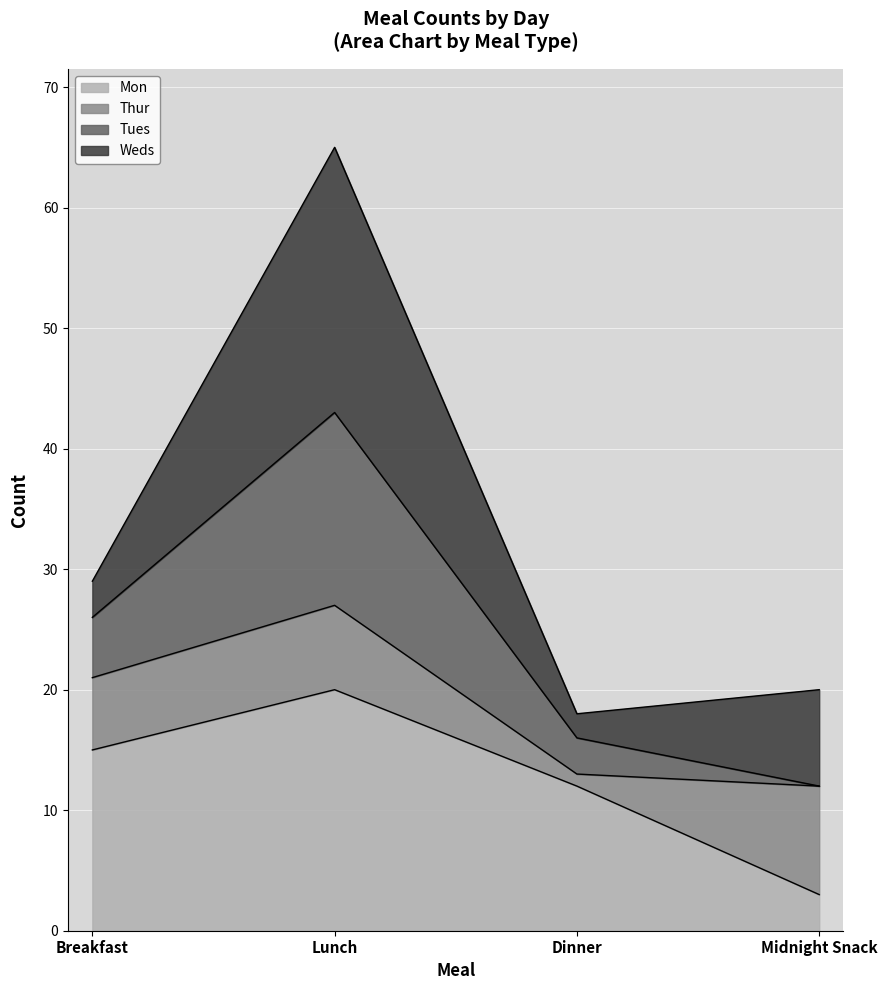

What is the minimum value for Mon?

3